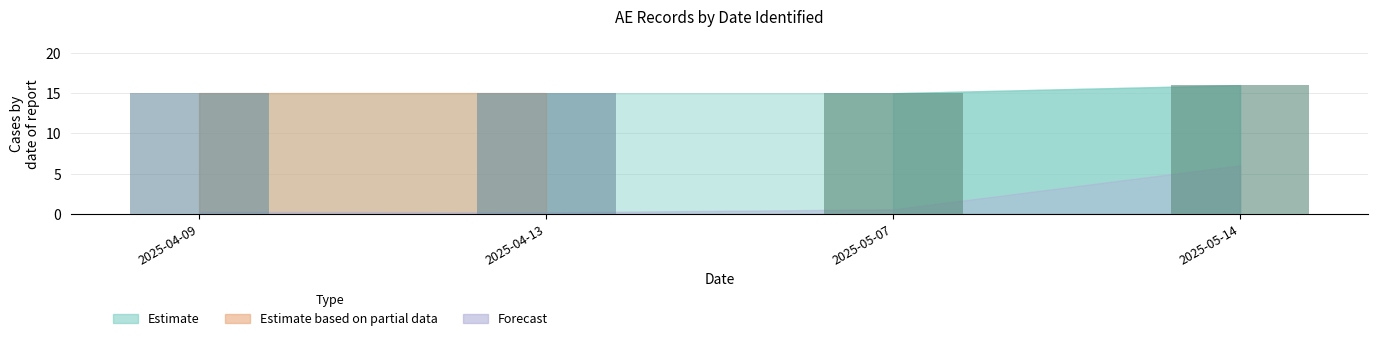

Does the chart contain stacked bars?

No